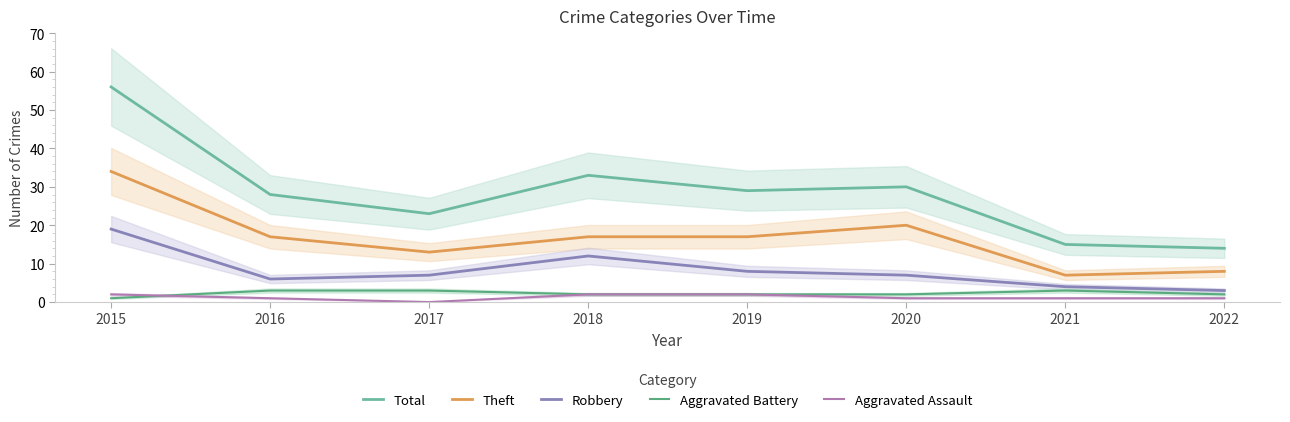

True or false: Aggravated Assault has a value of -1 at 2017.

False